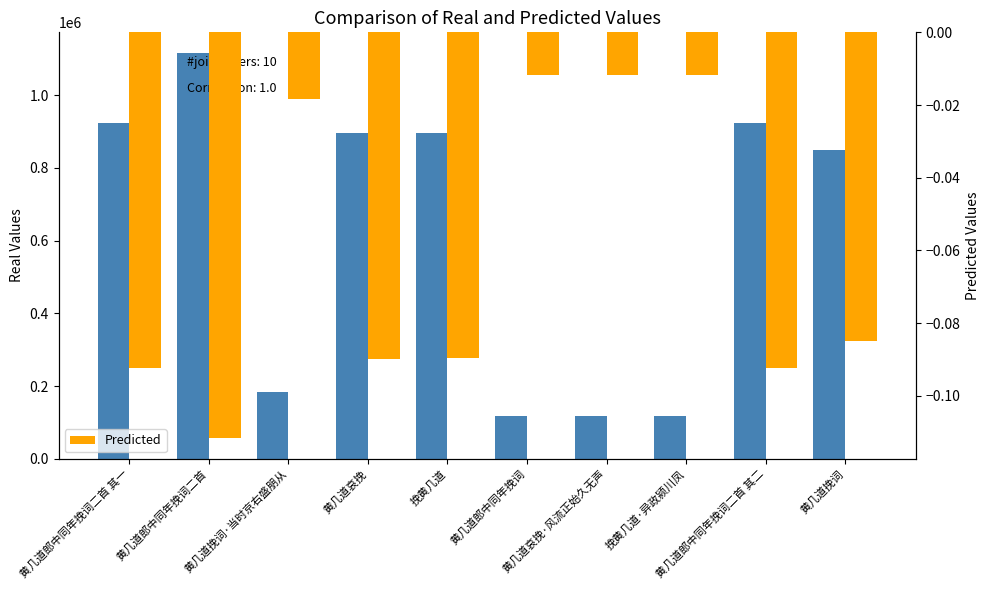

Which category has the highest value in the Predicted series?

黄几道哀挽·风流正始久无声